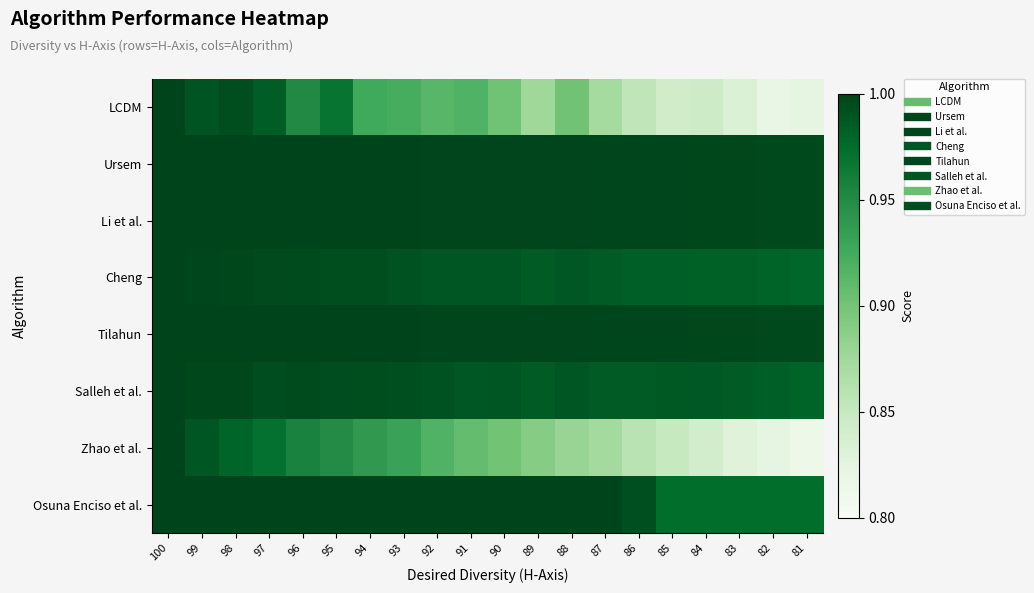

Which series has the largest range (max minus min)?

Zhao et al.